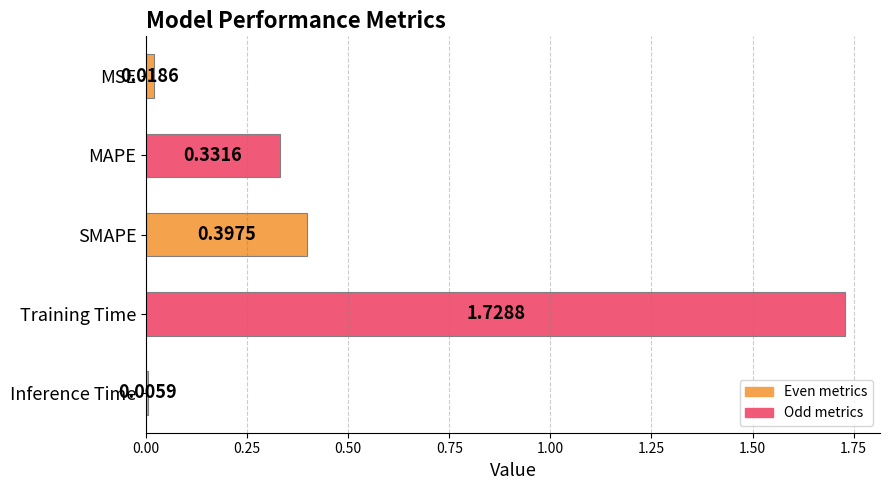

What is the sum of all values?

2.5